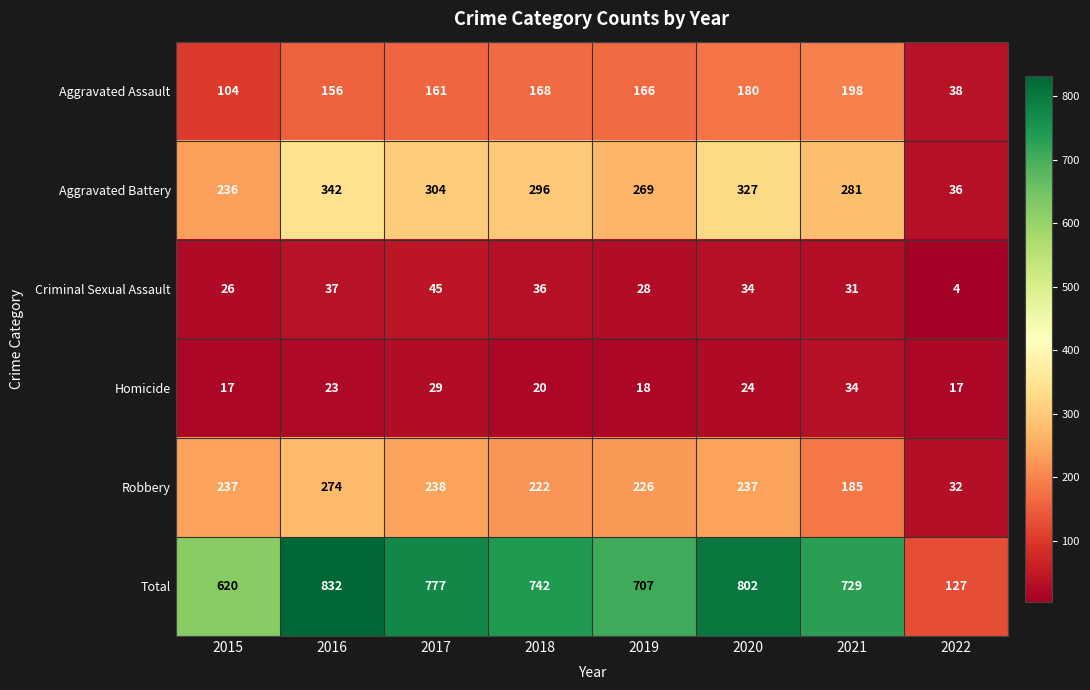

What is the maximum value shown in the chart?

832